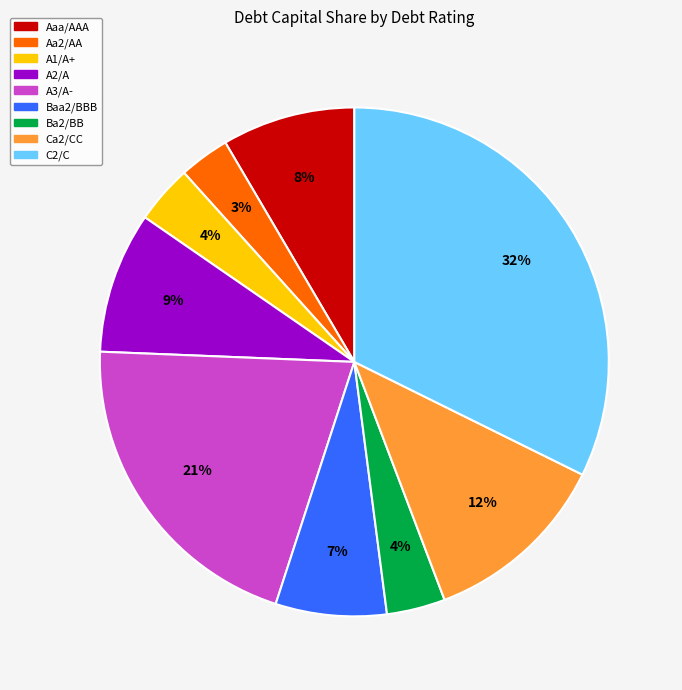

To the nearest percent, what portion does A3/A- represent?

21%